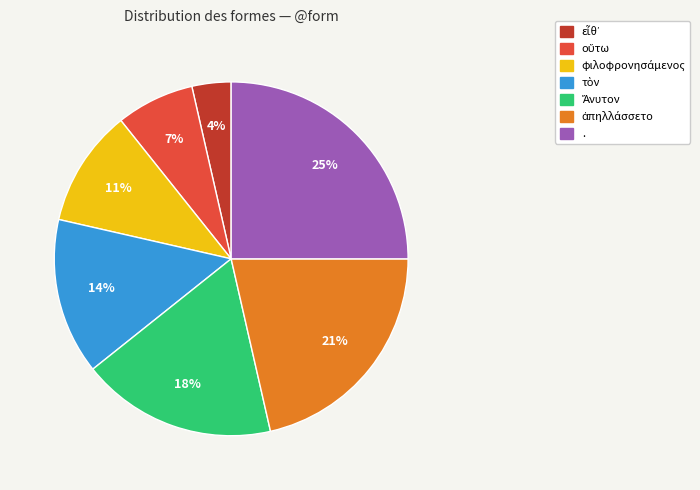

To the nearest percent, what is the average slice percentage?

14%